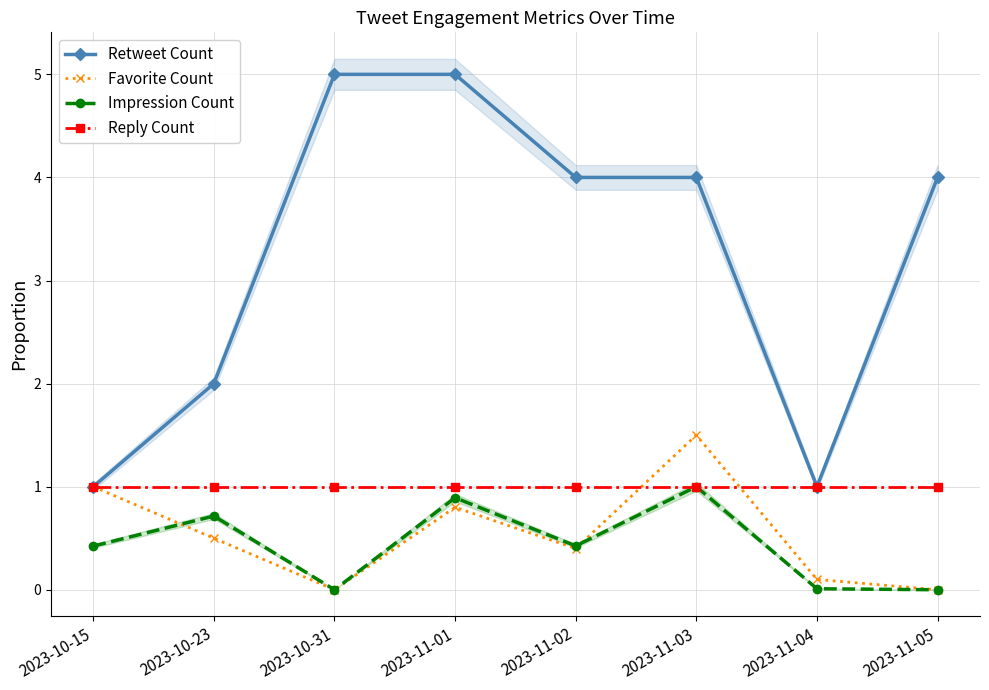

True or false: Impression Count and Retweet Count intersect in this chart.

False